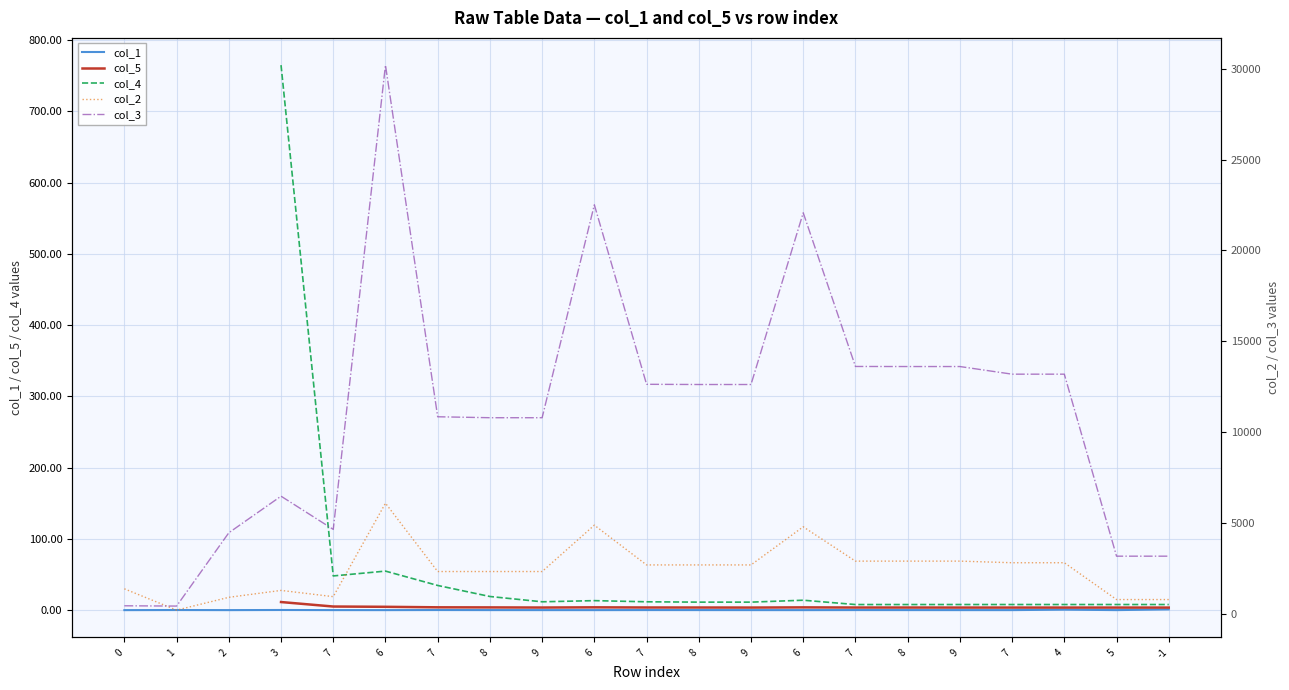

How many interior local peaks does the col_3 series have?

4